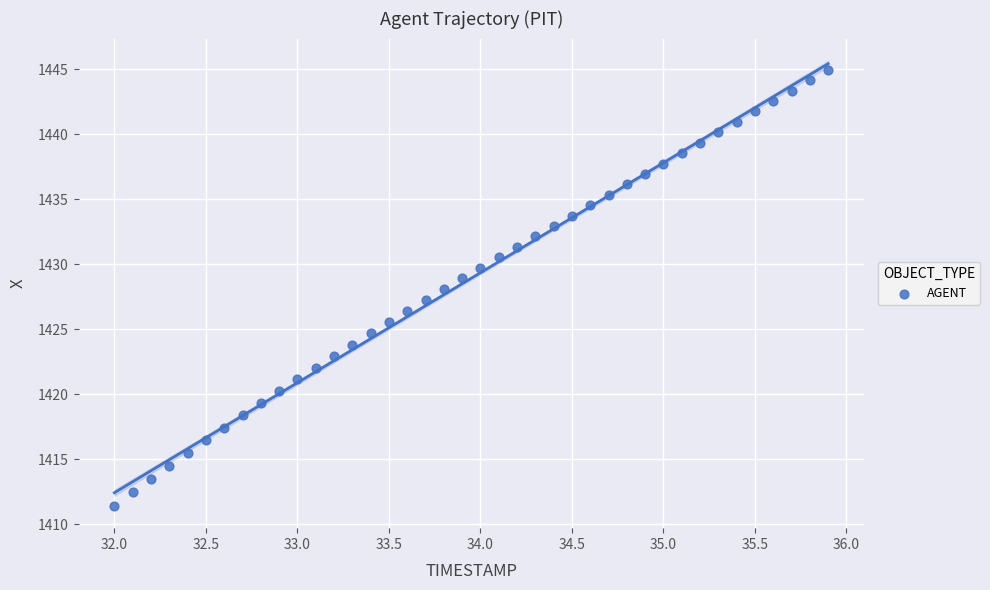

What is the range of X values (max minus min)?

3.9